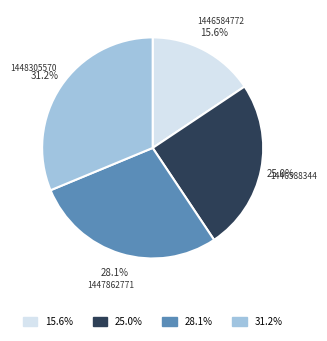

Is there any slice that represents more than half of the pie?

No